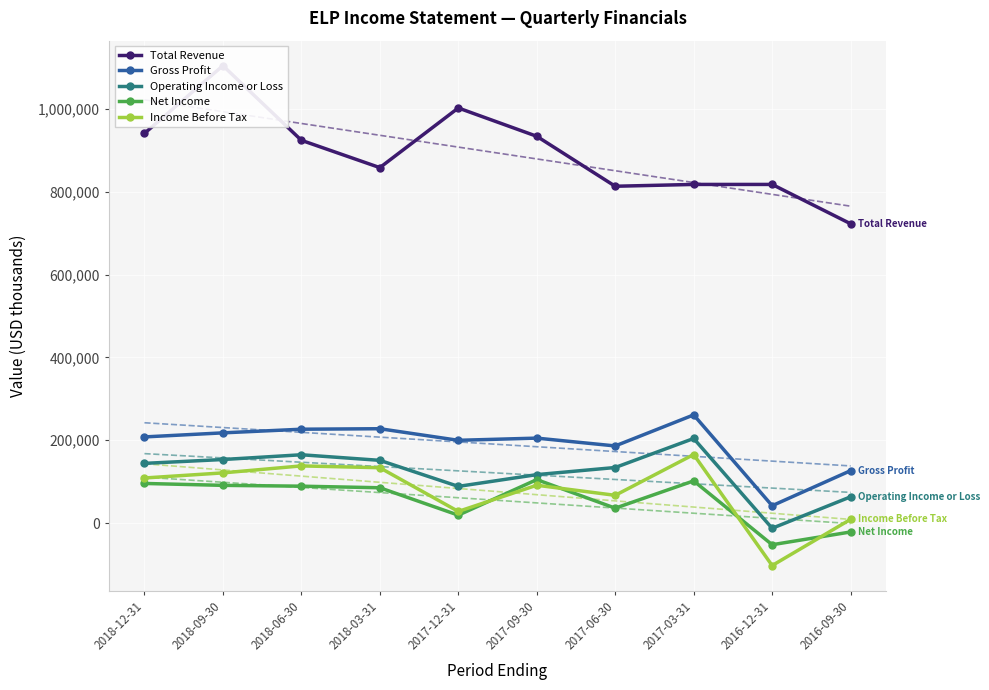

What position from the left is 2017-06-30?

7